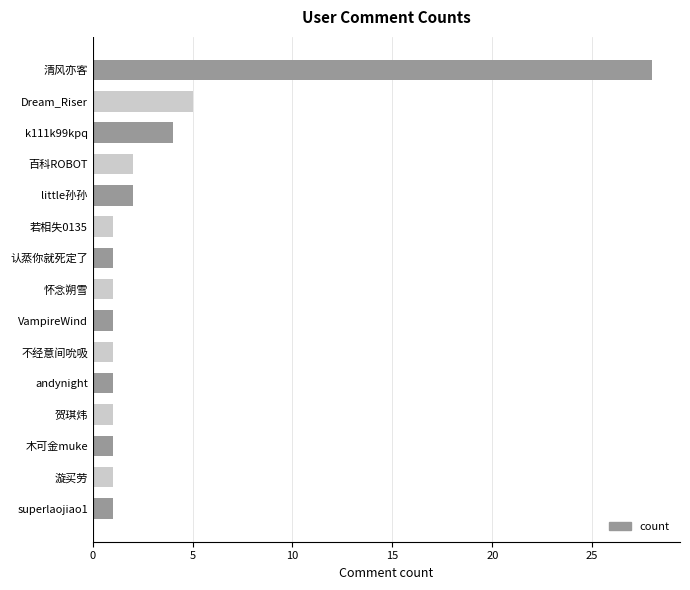

What is the difference between the second highest and second lowest values?

4